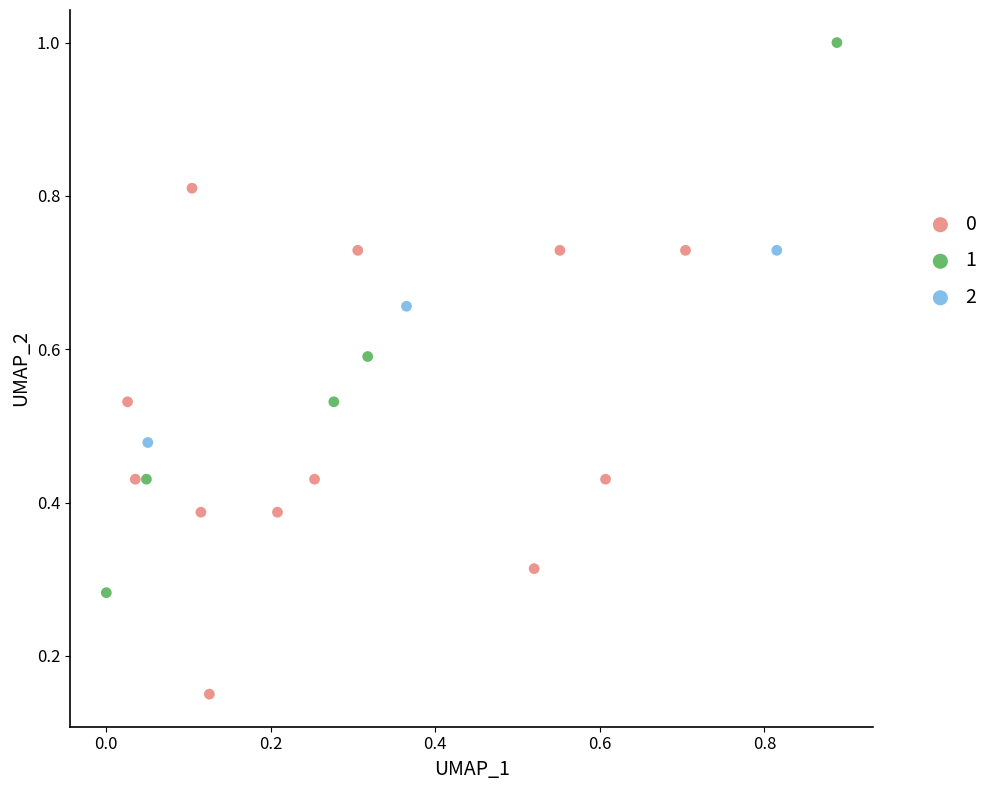

What are all the series names shown in the legend?

0, 1, 2